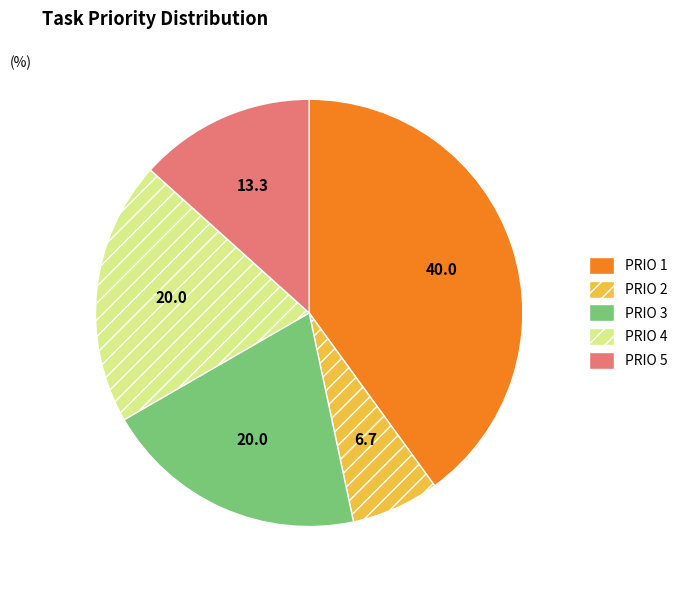

Which has a higher value, PRIO 1 or PRIO 5?

PRIO 1